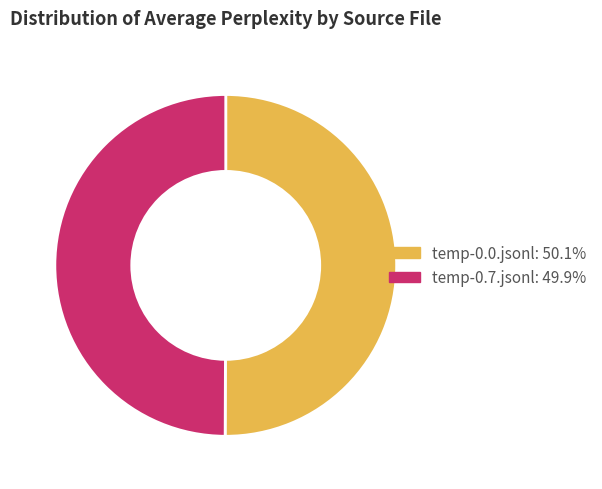

How many segments does this pie chart have?

2